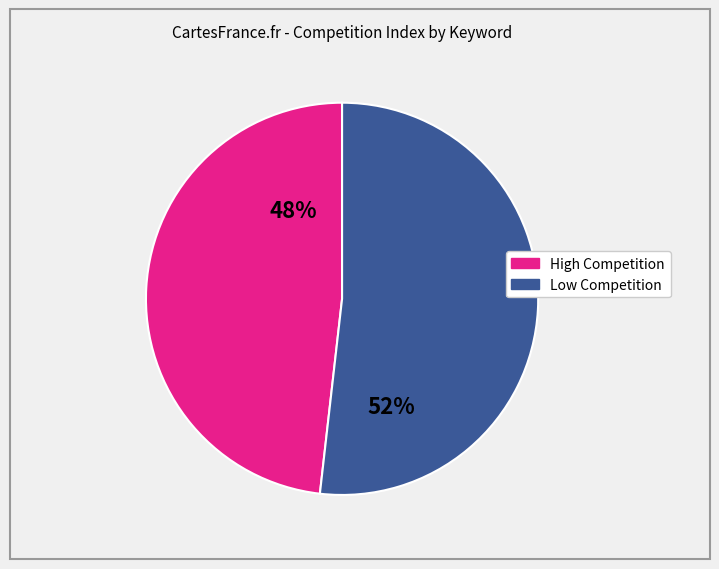

Count the number of slices in the pie.

2